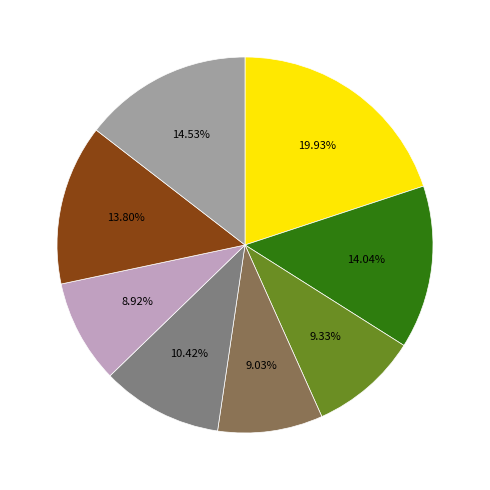

Count the number of slices in the pie.

8